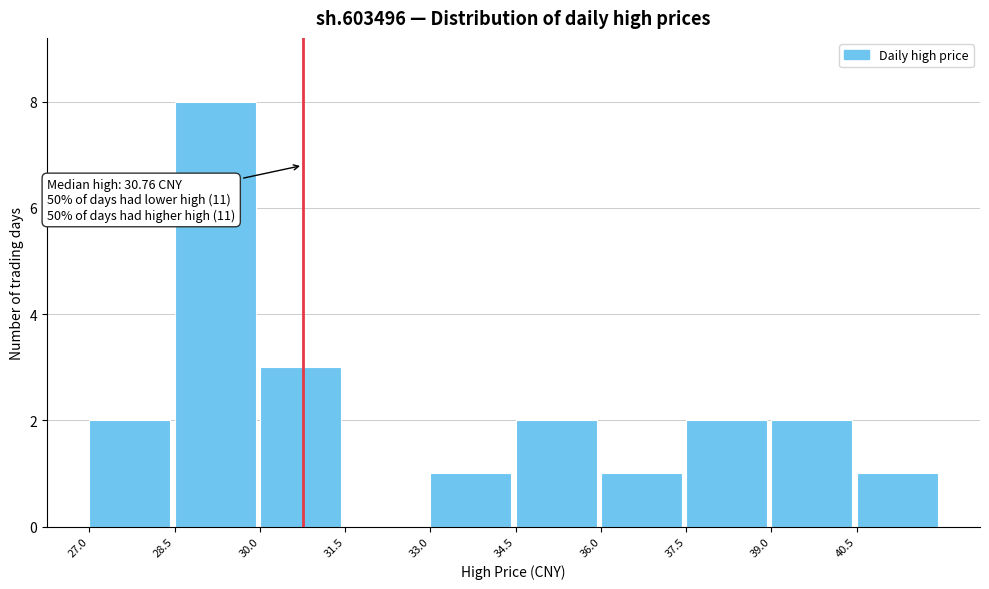

Over which range of the x-axis is the bar tallest?

28.5 to 30.0